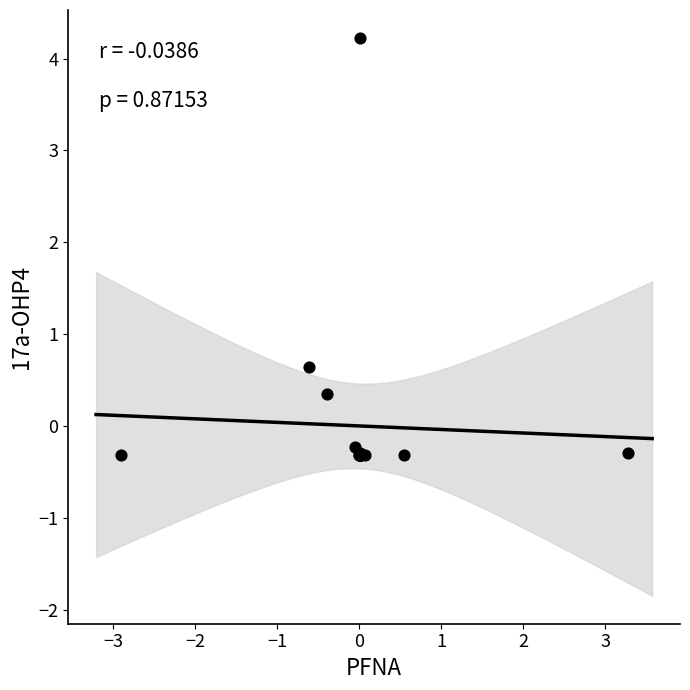

What Y value in the scatter plot is closest to 1?

0.6